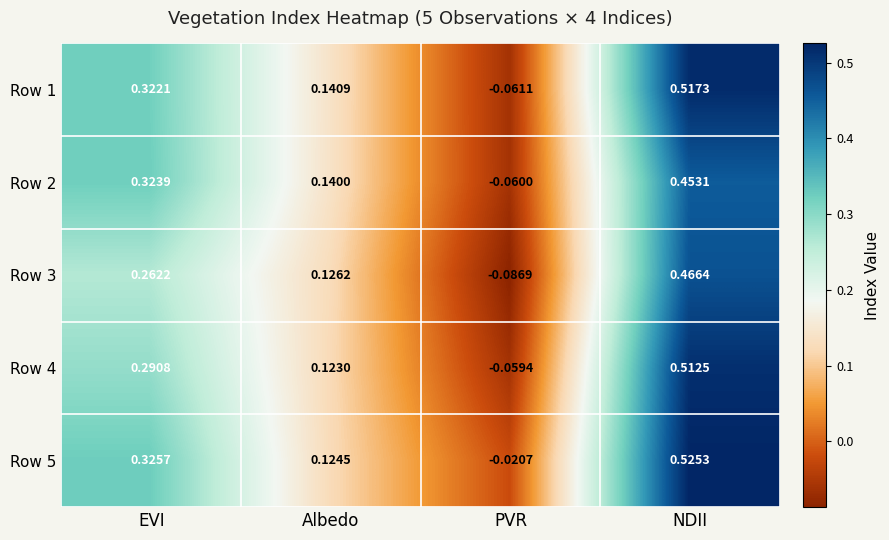

Which category has the highest value across all series?

NDII